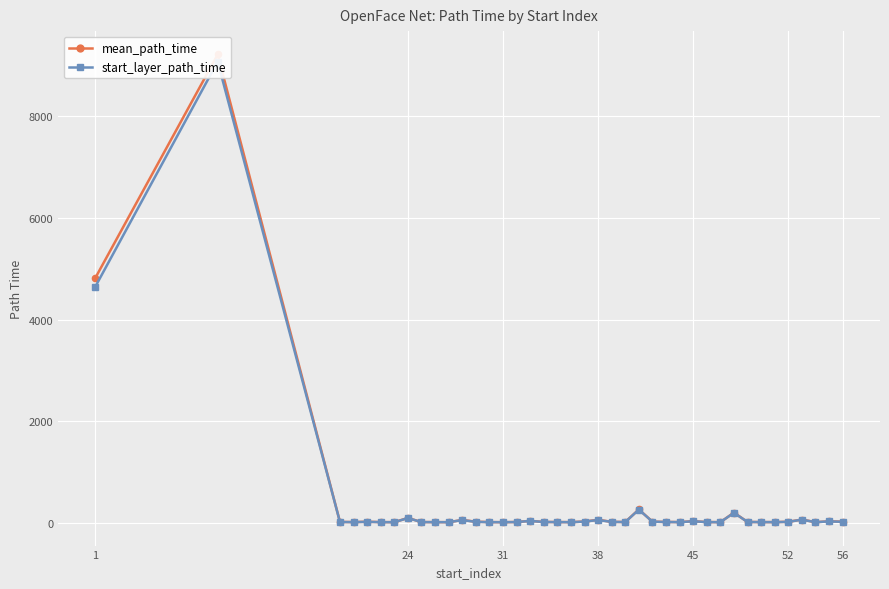

True or false: start_layer_path_time has a value of 10.5 at 13.

False